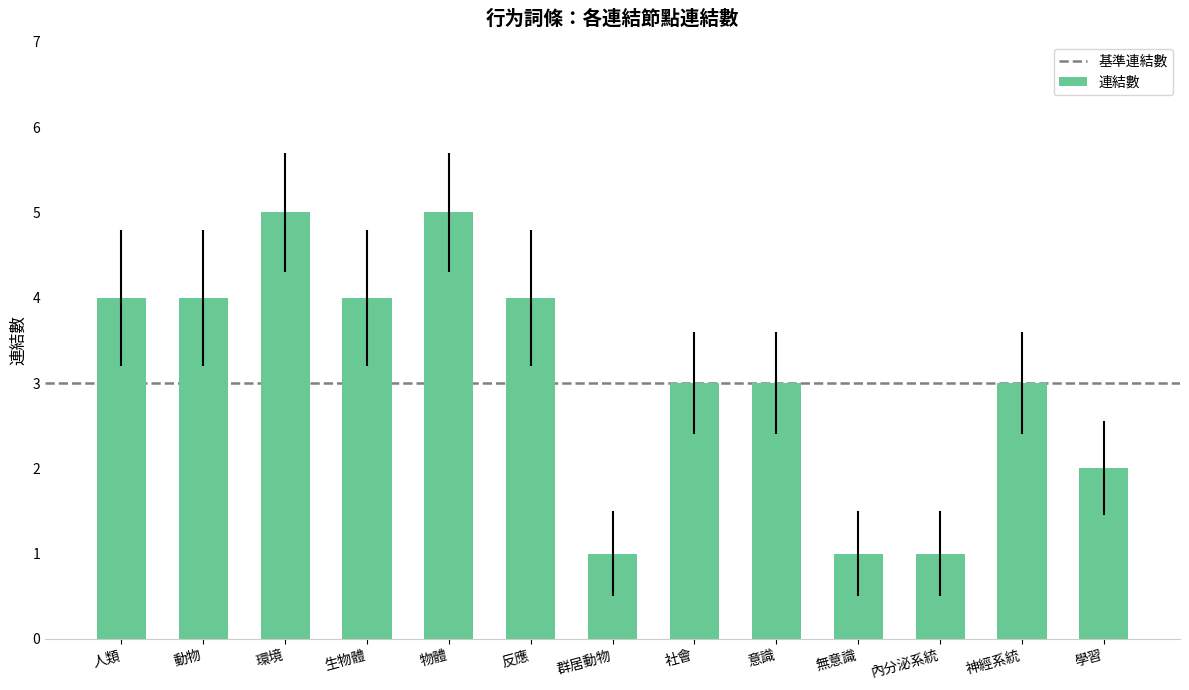

Approximately how many times larger is the value at 物體 compared to 神經系統?

1.7